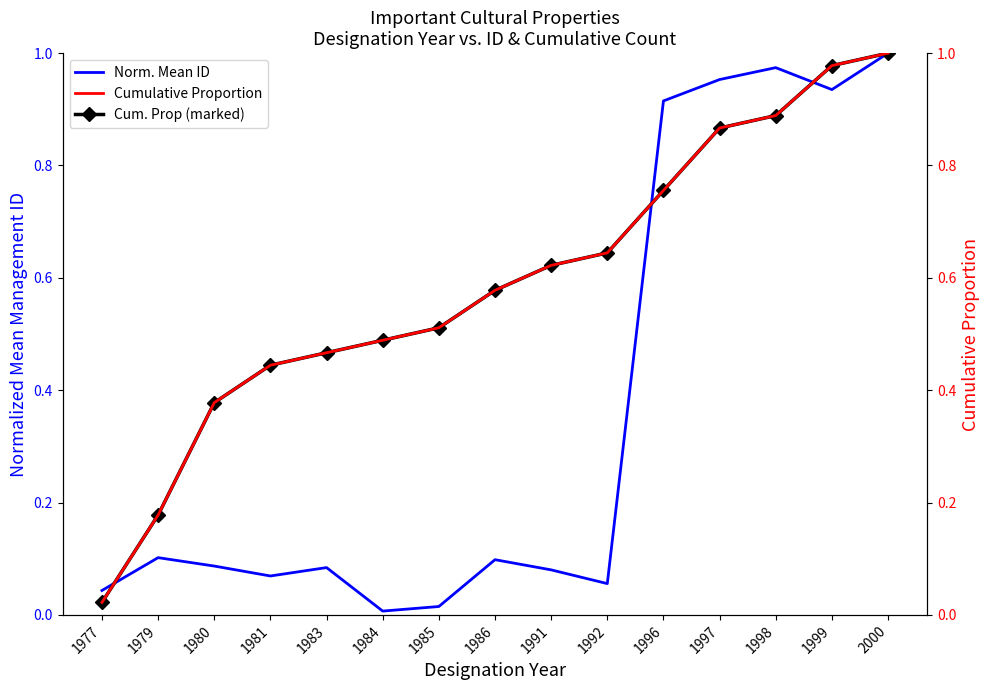

What is the difference between the maximum and minimum values in the Norm. Mean ID series?

1.0